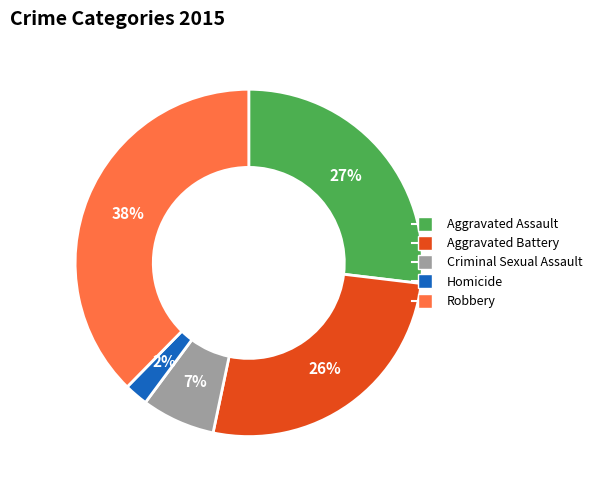

Is it true that Robbery is 38% of the pie?

True